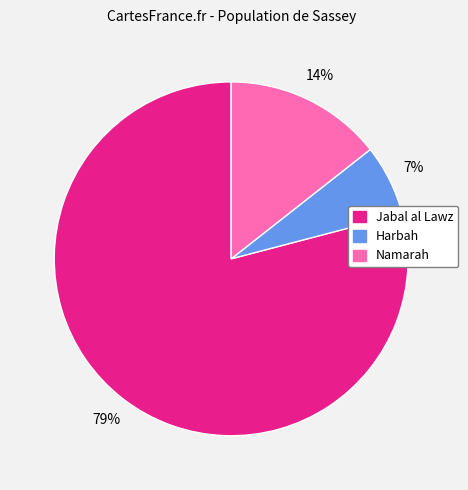

Which category has the smallest portion of the pie?

Harbah